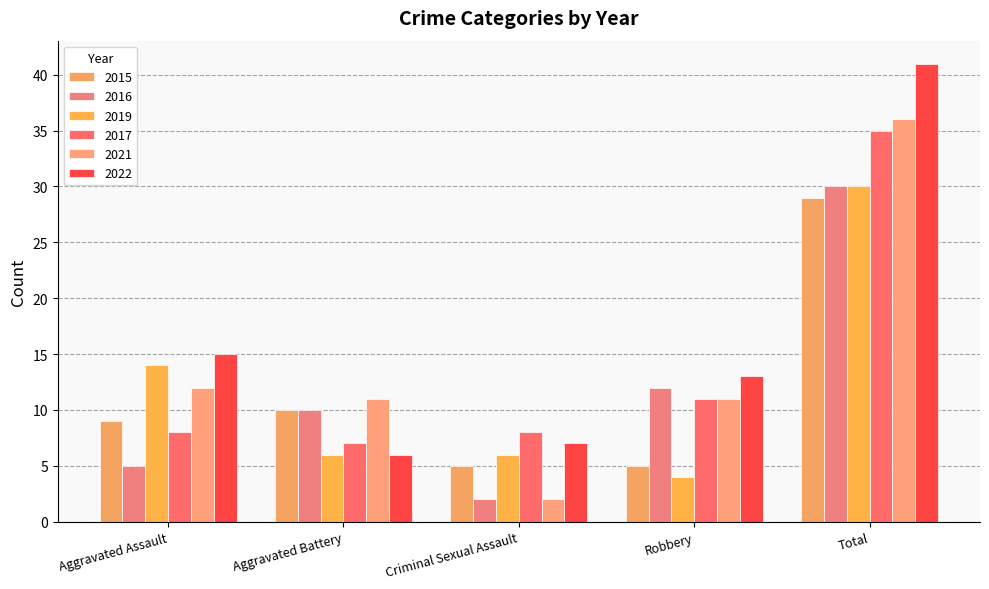

Where does the 2015 series first go above 9?

Aggravated Battery